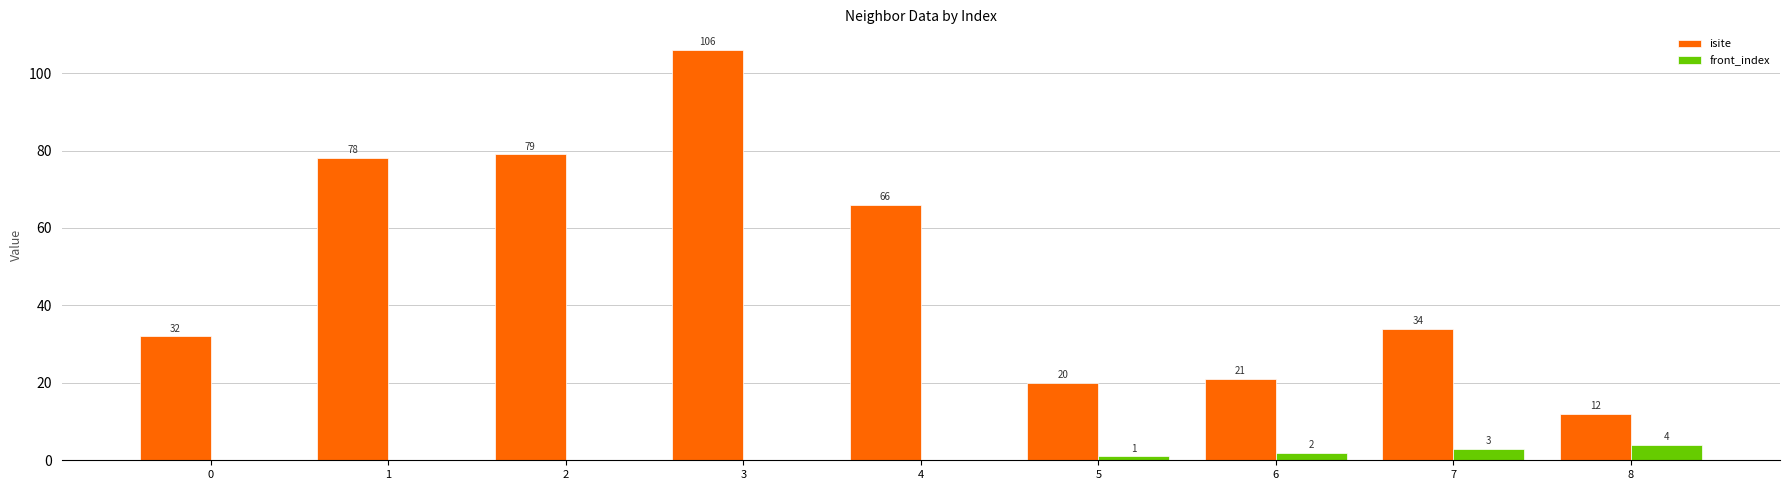

Between 0 and 3, which series saw the biggest shift?

isite